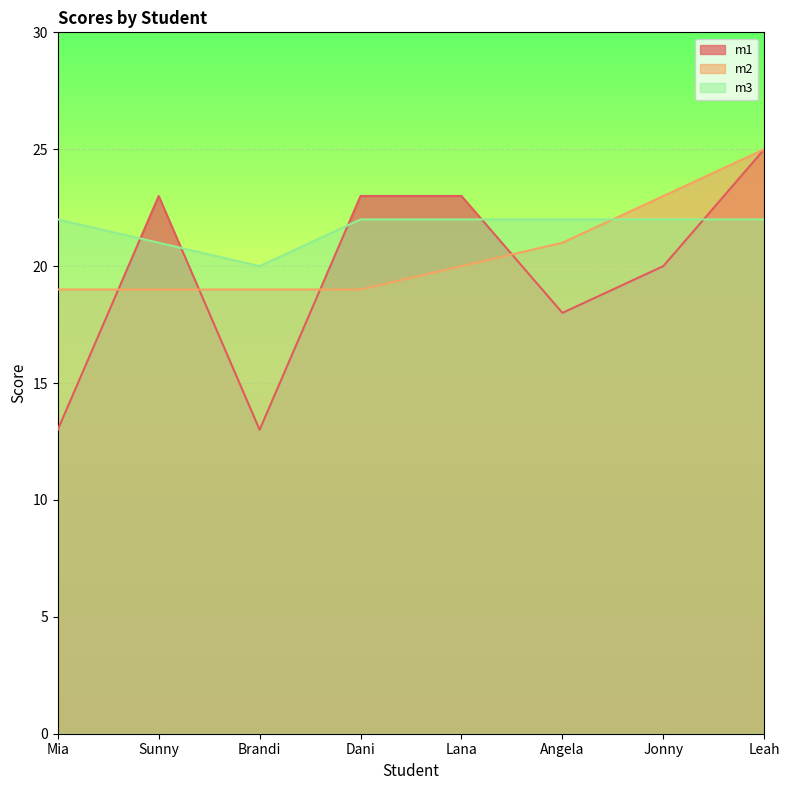

What is the maximum value shown in the chart?

25